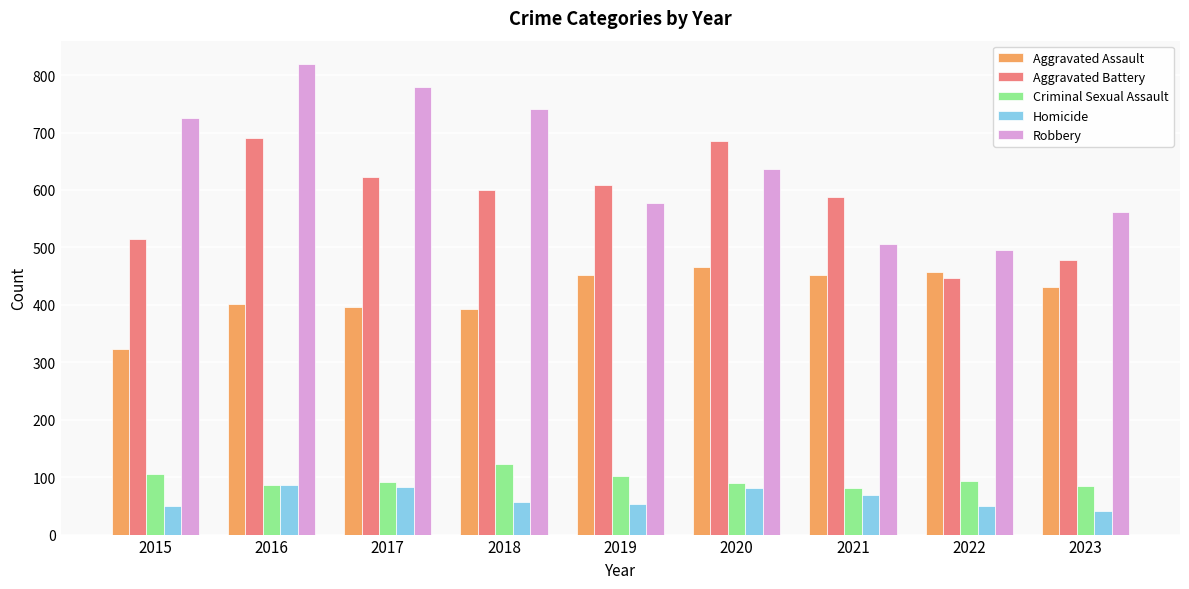

What are all the series names shown in the legend?

Aggravated Assault, Aggravated Battery, Criminal Sexual Assault, Homicide, Robbery